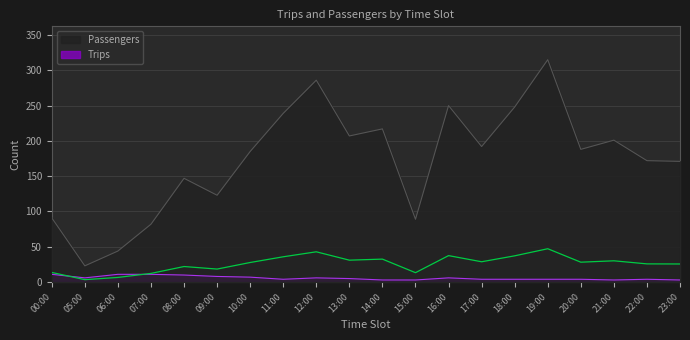

Does the chart have visible grid lines?

Yes